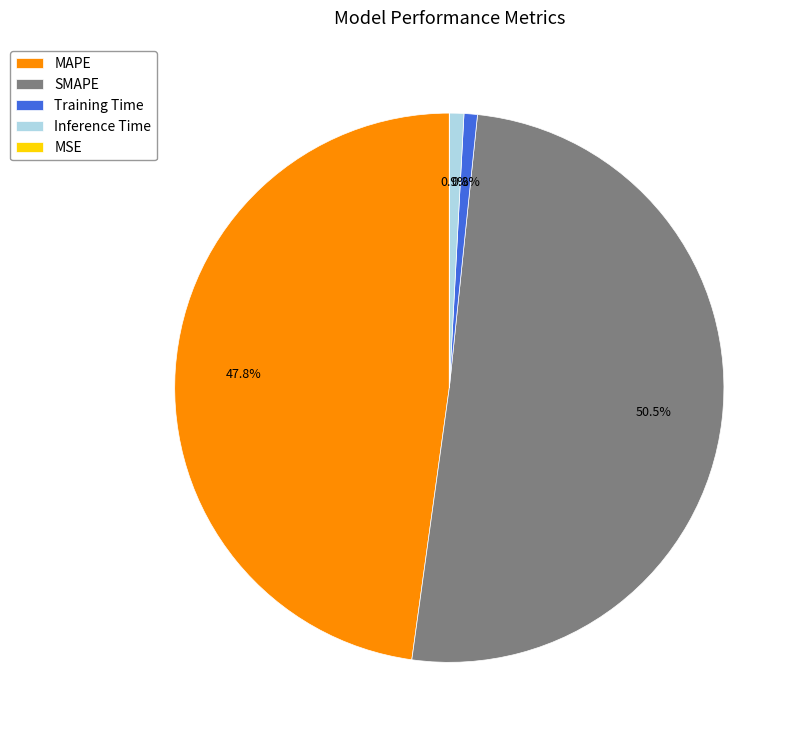

What portion of the pie excludes Training Time?

99.2%